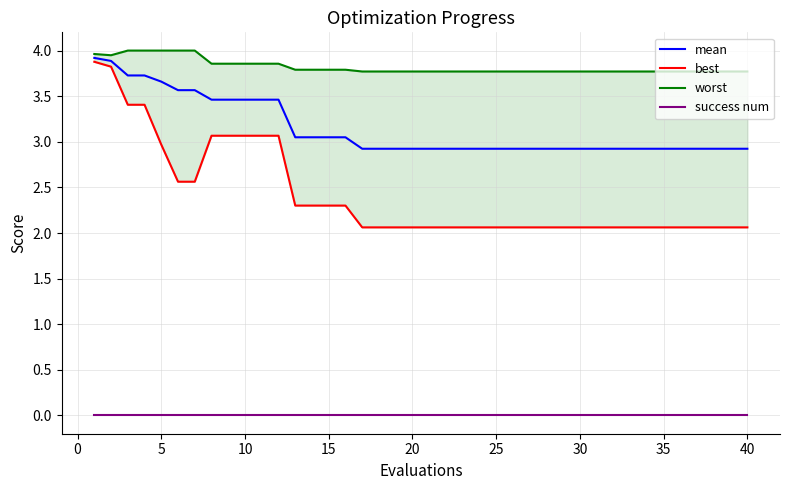

Reading left to right, what are all the values shown in this chart?

mean: 3.9	3.9	3.7	3.7	3.7	3.6	3.6	3.5	3.5	3.5	3.5	3.5	3.0	3.0	3.0	3.0	2.9	2.9	2.9	2.9	2.9	2.9	2.9	2.9	2.9	2.9	2.9	2.9	2.9	2.9	2.9	2.9	2.9	2.9	2.9	2.9	2.9	2.9	2.9	2.9
best: 3.9	3.8	3.4	3.4	3.0	2.6	2.6	3.1	3.1	3.1	3.1	3.1	2.3	2.3	2.3	2.3	2.1	2.1	2.1	2.1	2.1	2.1	2.1	2.1	2.1	2.1	2.1	2.1	2.1	2.1	2.1	2.1	2.1	2.1	2.1	2.1	2.1	2.1	2.1	2.1
worst: 4.0	3.9	4.0	4.0	4.0	4.0	4.0	3.9	3.9	3.9	3.9	3.9	3.8	3.8	3.8	3.8	3.8	3.8	3.8	3.8	3.8	3.8	3.8	3.8	3.8	3.8	3.8	3.8	3.8	3.8	3.8	3.8	3.8	3.8	3.8	3.8	3.8	3.8	3.8	3.8
success num: 0.0	0.0	0.0	0.0	0.0	0.0	0.0	0.0	0.0	0.0	0.0	0.0	0.0	0.0	0.0	0.0	0.0	0.0	0.0	0.0	0.0	0.0	0.0	0.0	0.0	0.0	0.0	0.0	0.0	0.0	0.0	0.0	0.0	0.0	0.0	0.0	0.0	0.0	0.0	0.0